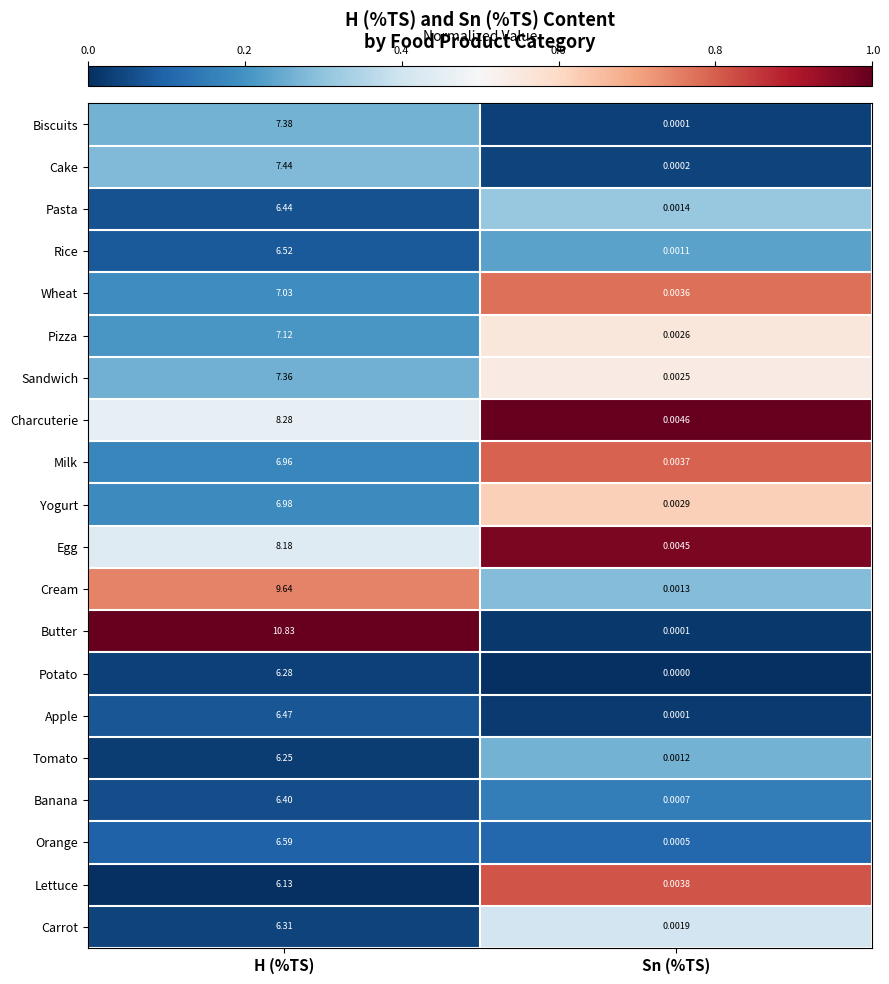

List the series in order of their peak value, lowest first.

Lettuce, Tomato, Potato, Carrot, Banana, Pasta, Apple, Rice, Orange, Milk, Yogurt, Wheat, Pizza, Sandwich, Biscuits, Cake, Egg, Charcuterie, Cream, Butter